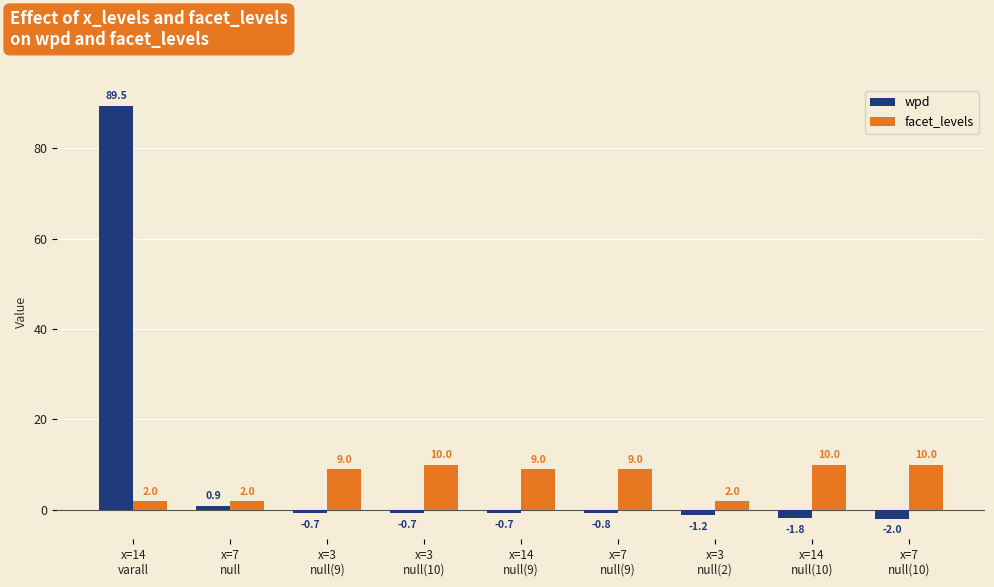

What is the label of the 5th bar from the left?

x=14
null(9)